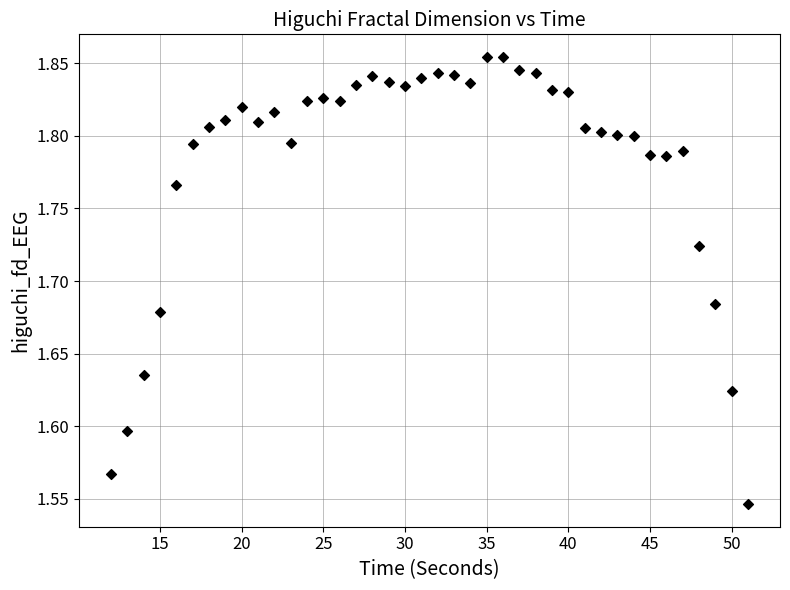

What is the range of Y values (max minus min)?

0.3